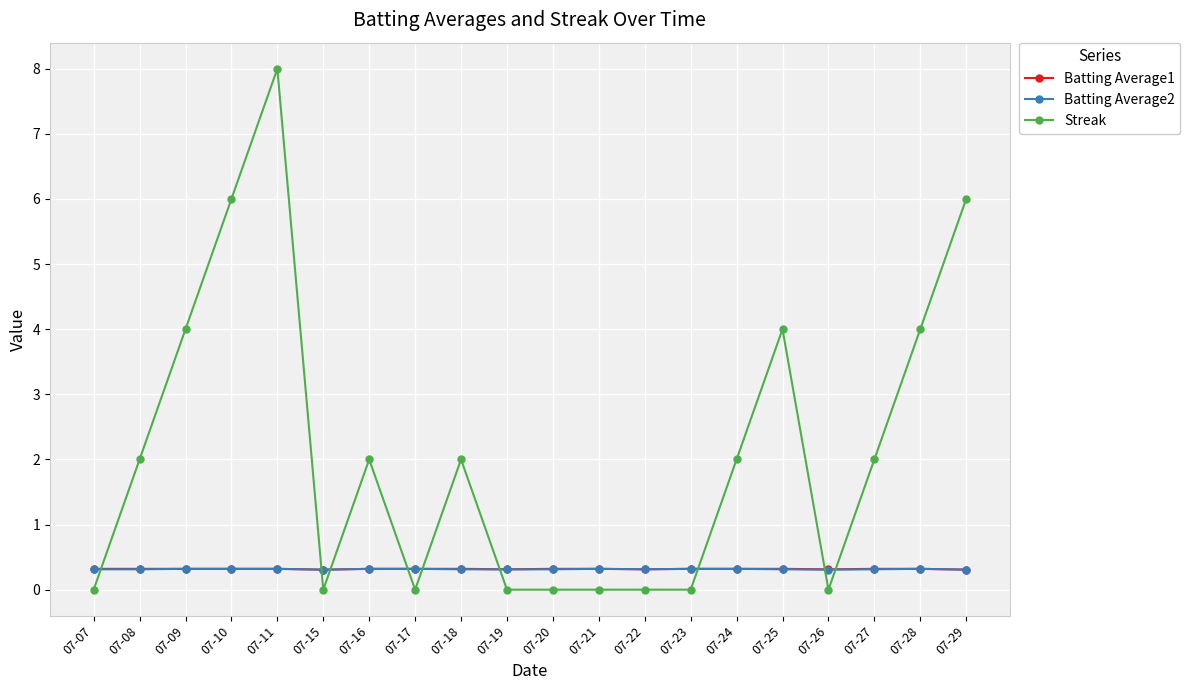

How many lines are shown in the chart?

3